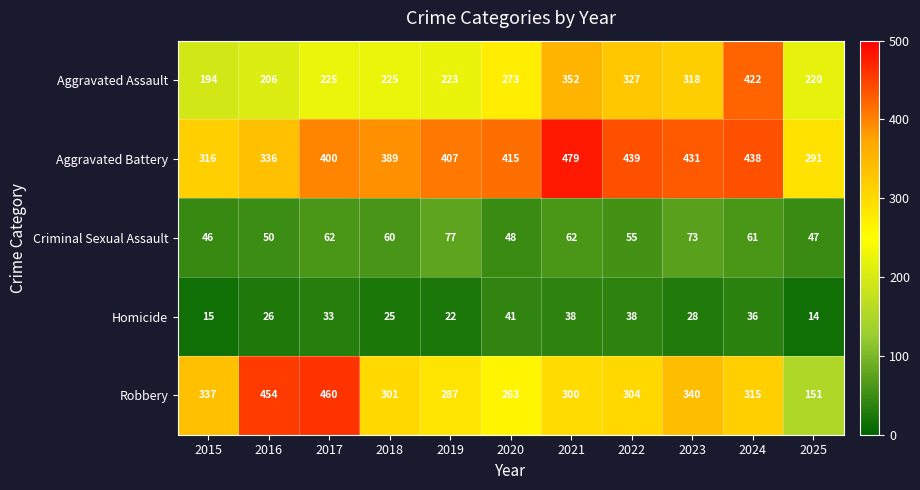

What is the average value of the Homicide series?

29